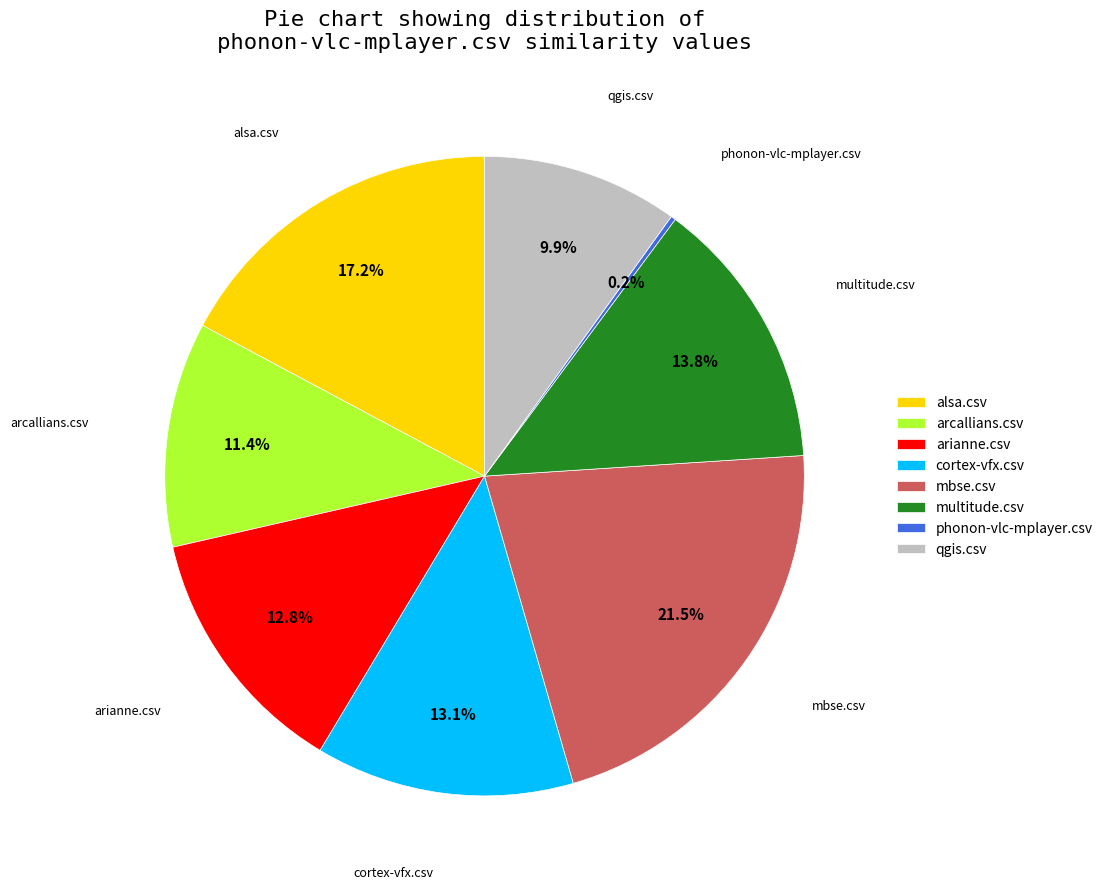

Which has a higher value, multitude.csv or cortex-vfx.csv?

multitude.csv